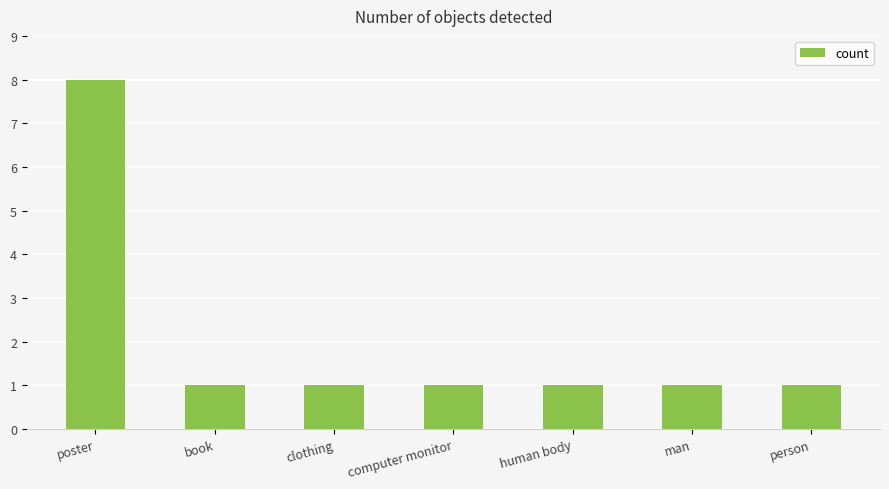

What is the change in value from poster to clothing?

-7